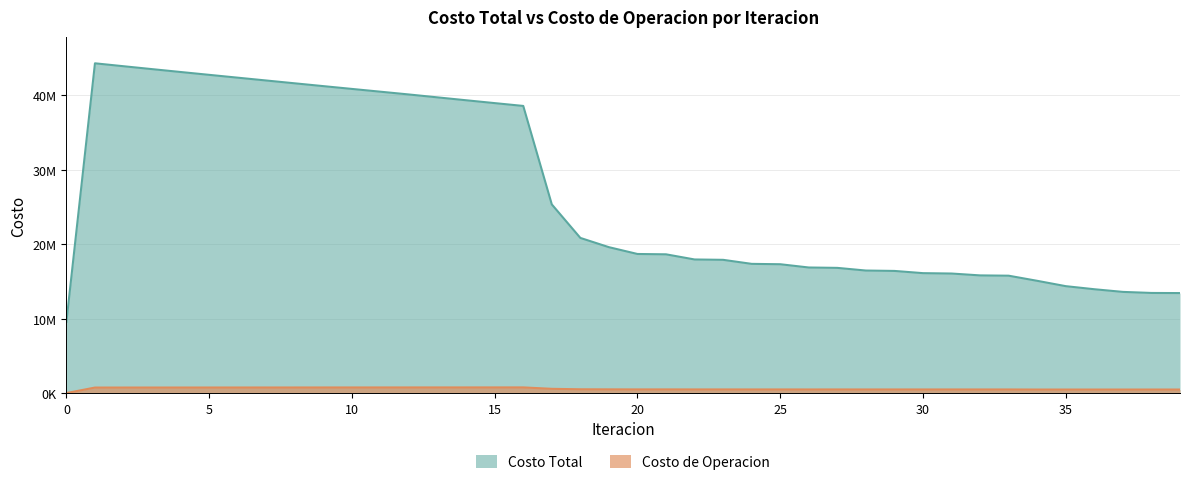

At which label is Costo de Operacion closest to 380905?

37